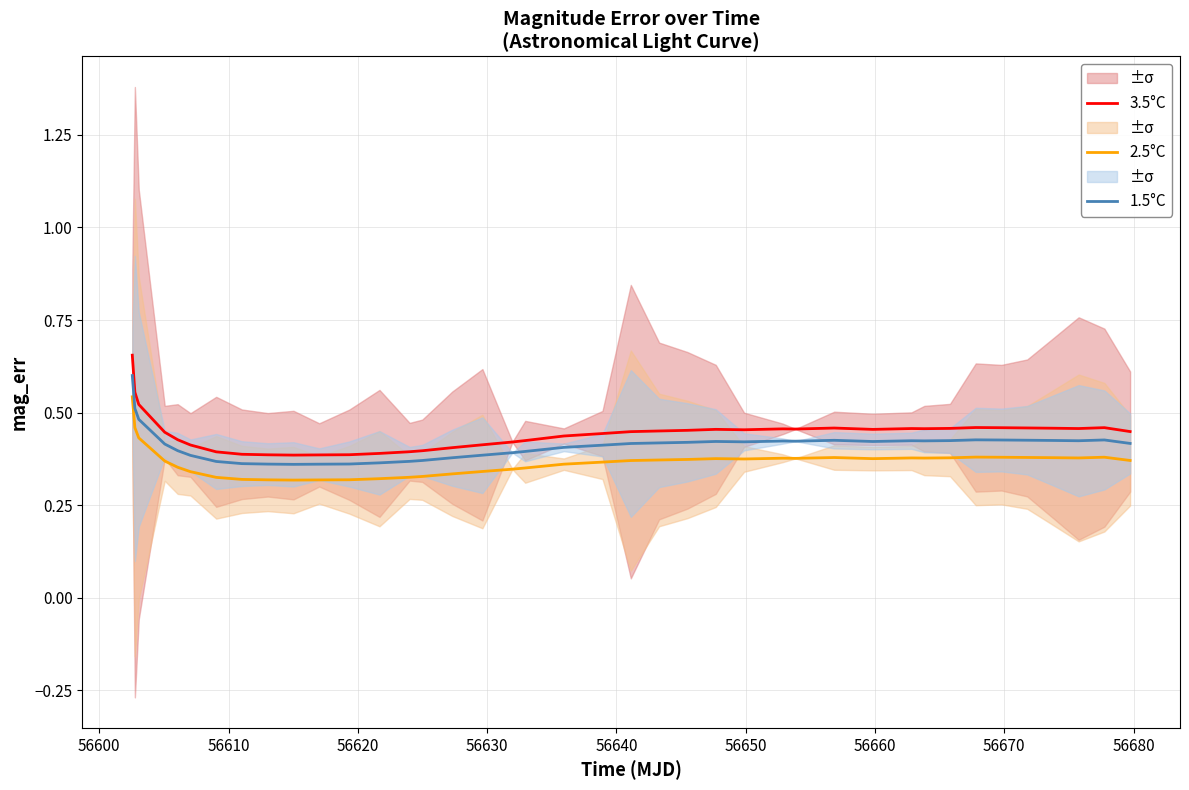

True or false: 2.5°C and 1.5°C cross at least once.

False